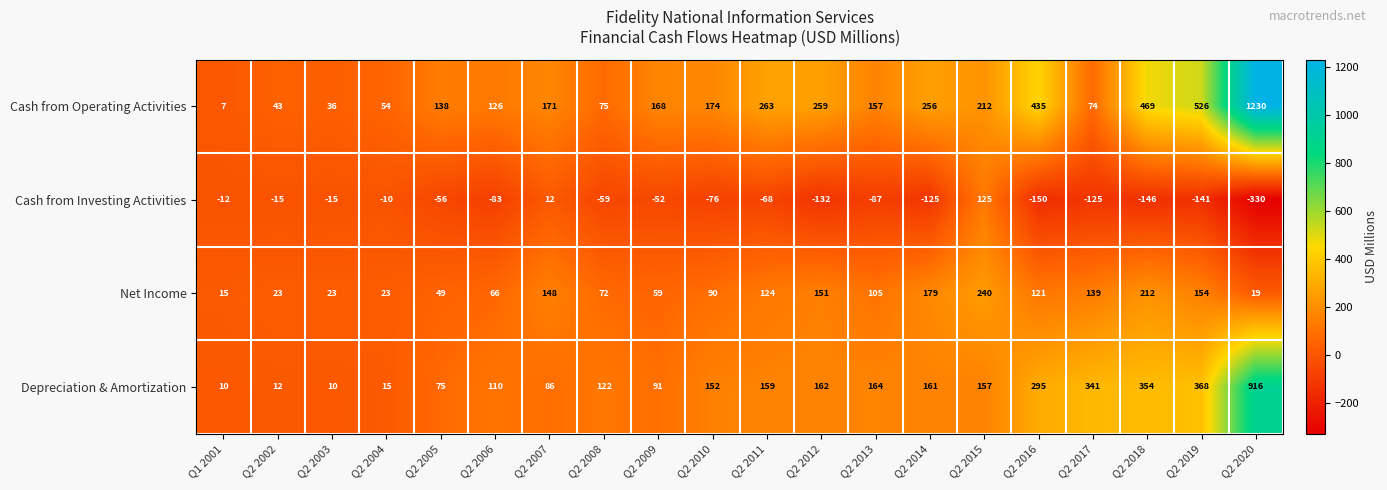

Rank the series at Q2 2009 from lowest to highest value.

Cash from Investing Activities, Net Income, Depreciation & Amortization, Cash from Operating Activities